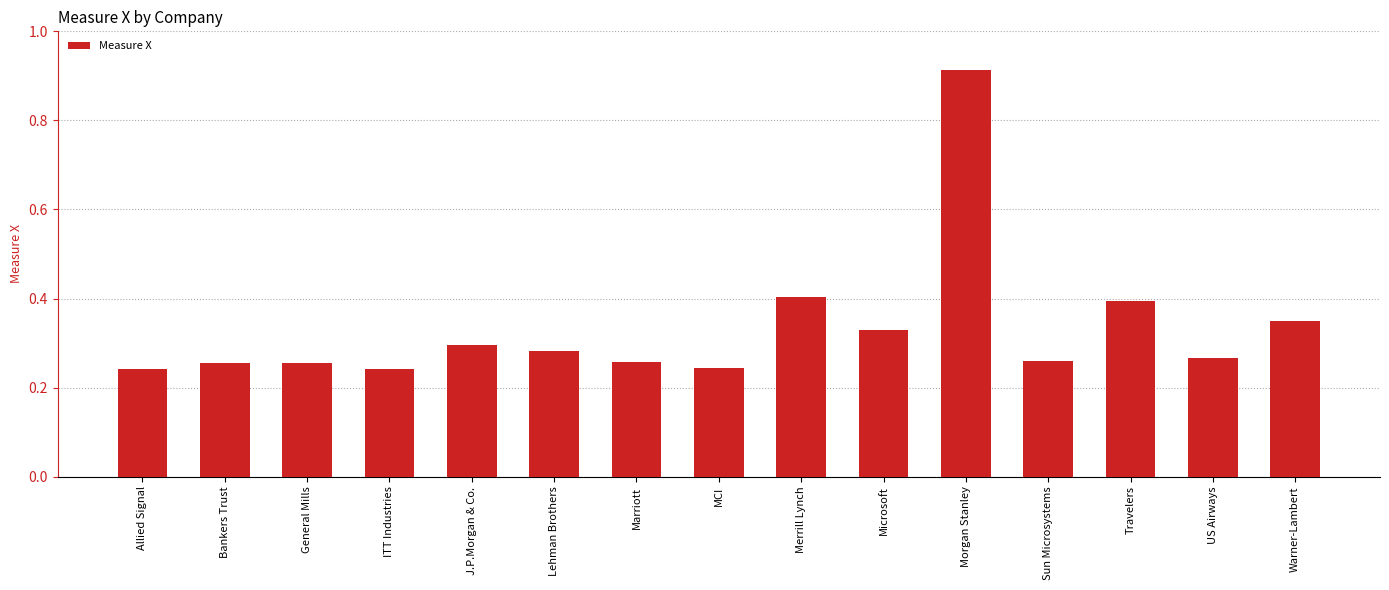

True or false: the data shows 0.1 at Allied Signal.

False